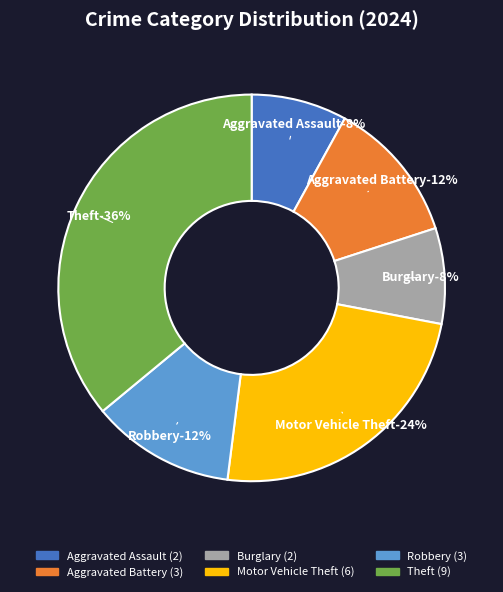

What is the smallest slice in the pie chart?

Aggravated Assault